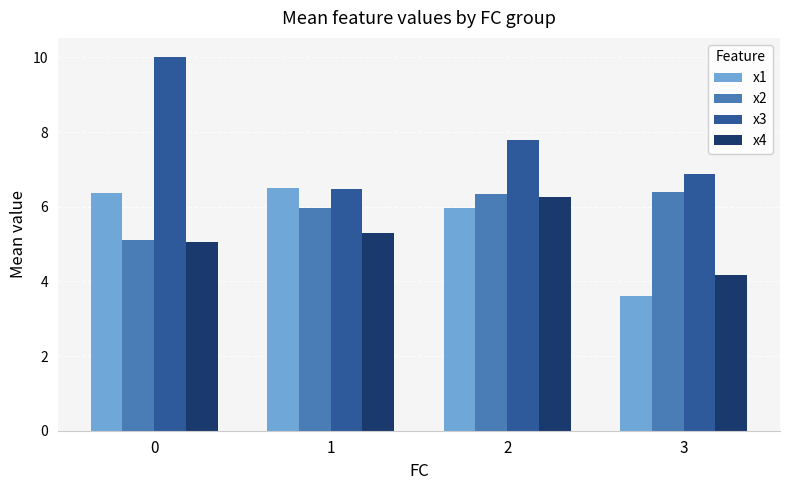

What is the maximum value for x2?

6.4